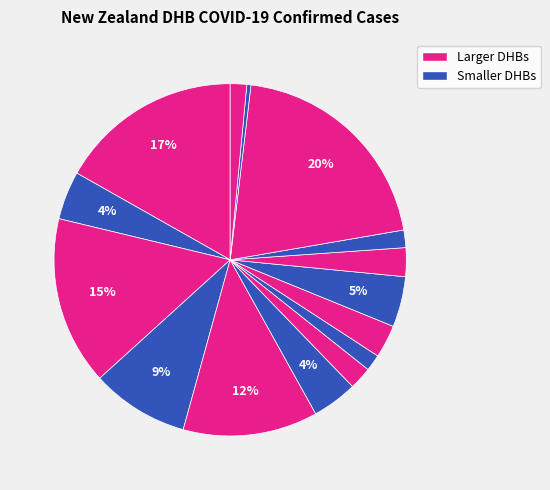

Count the number of slices in the pie.

15